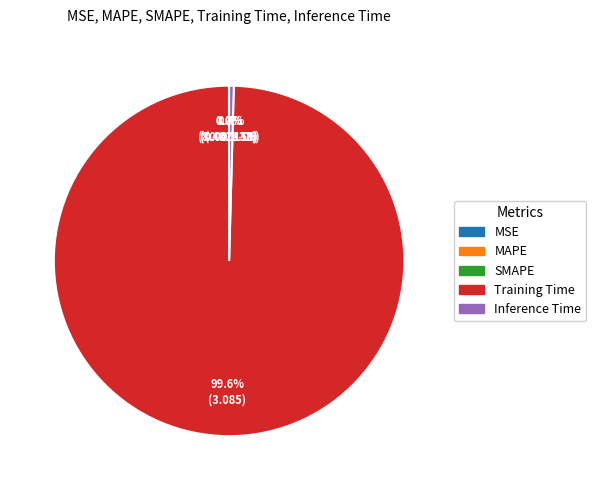

Is there a majority slice in this chart?

Yes